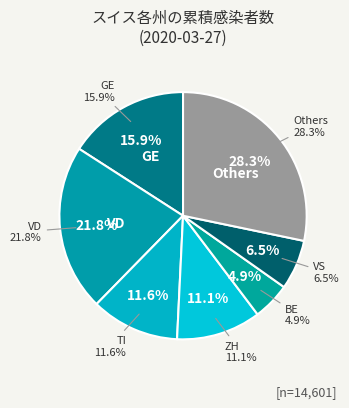

Is there a majority slice in this chart?

No